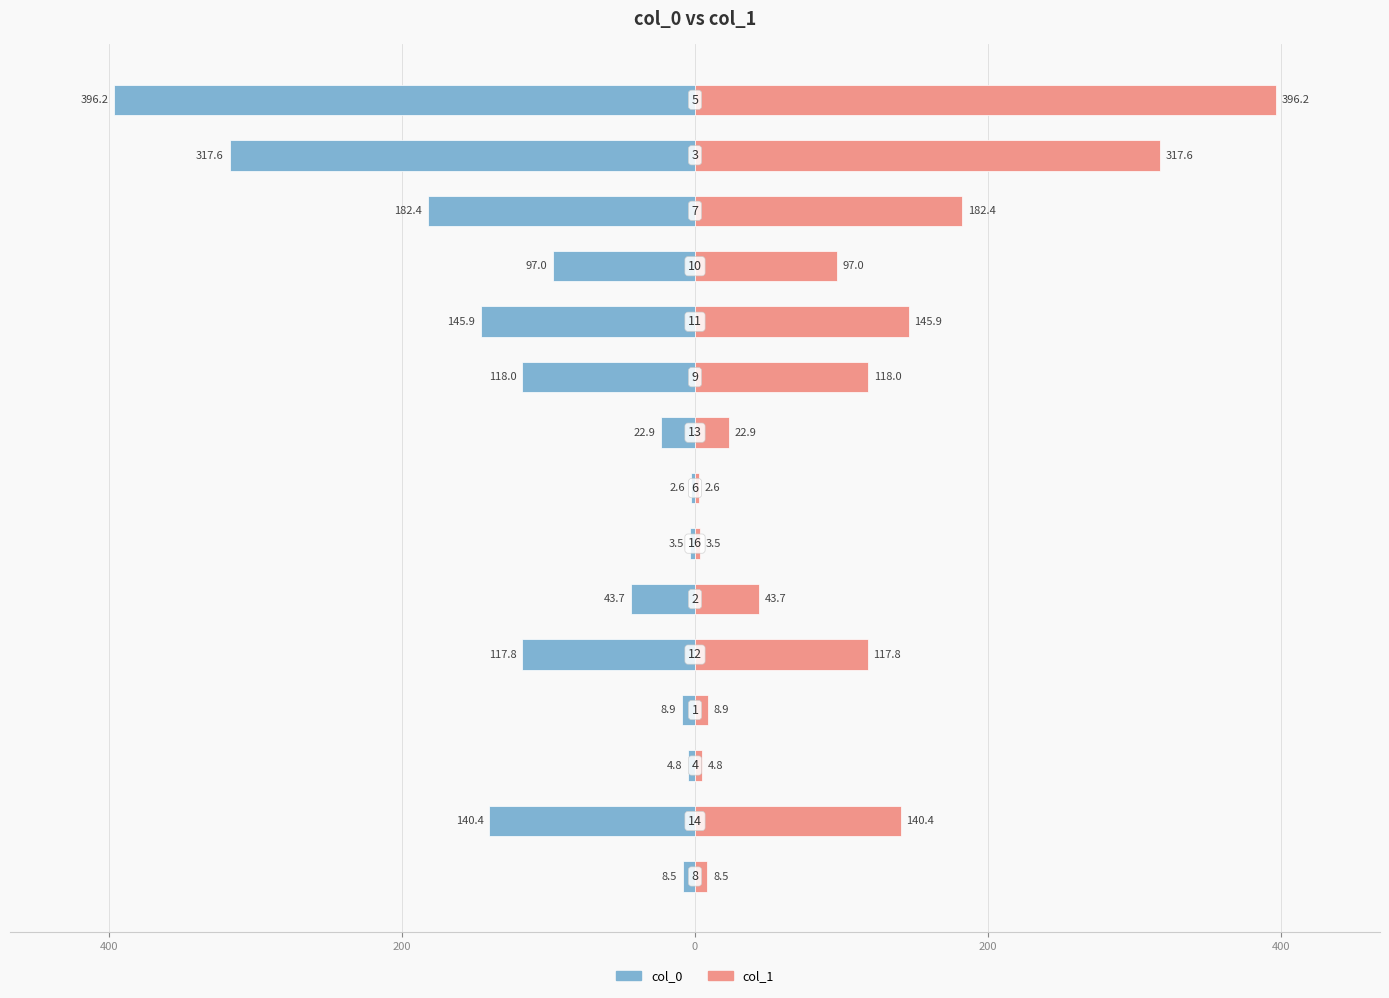

At 10, list the series in order from largest to smallest.

col_1, col_0